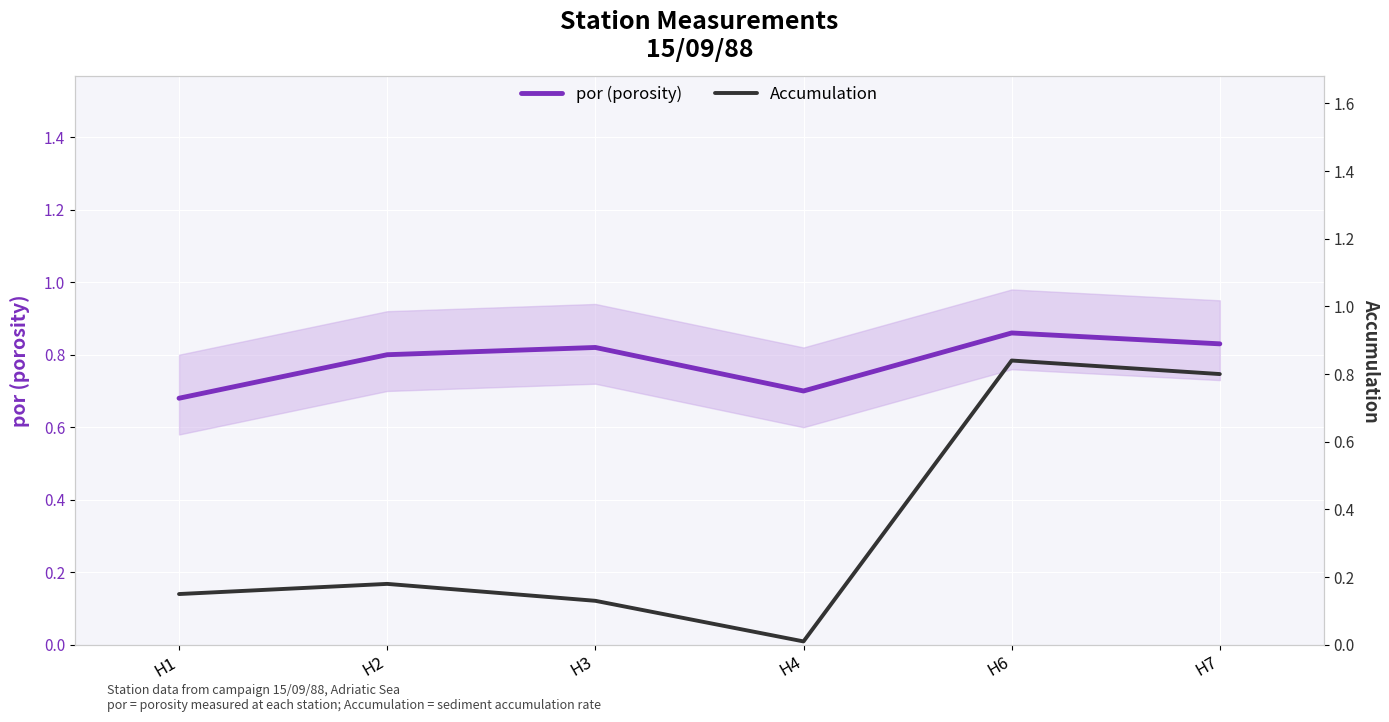

Count the number of categories in the chart.

6